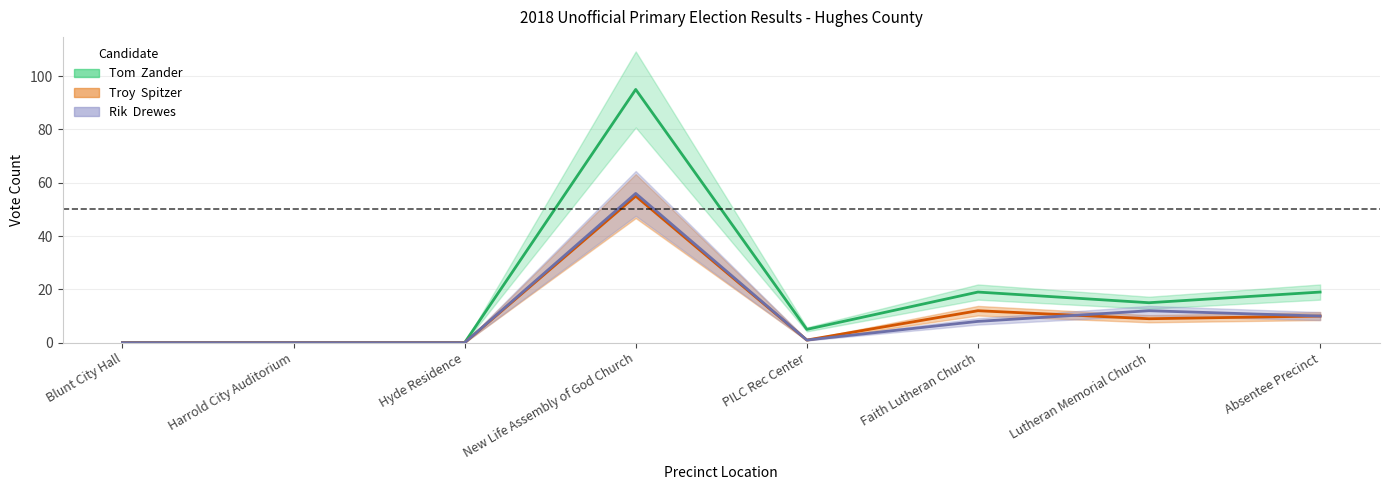

How many lines are shown in the chart?

3